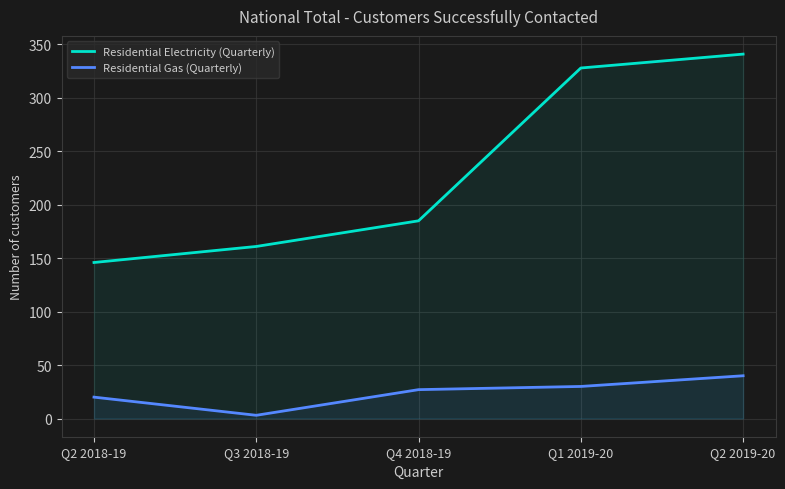

What is the value of the Residential Electricity (Quarterly) point at the 3rd from the left?

185